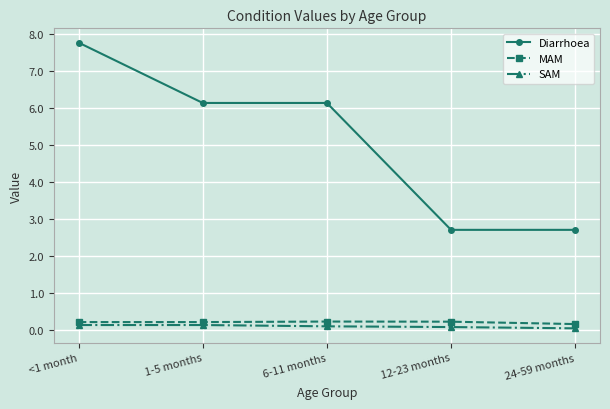

The Diarrhoea series shows 6.1 at 1-5 months. True or false?

True